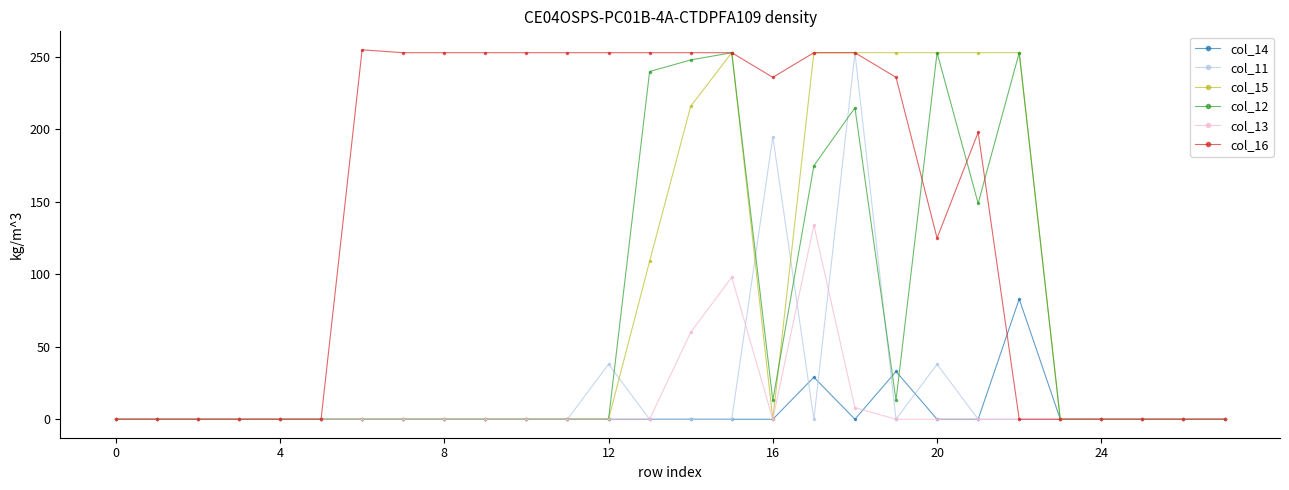

True or false: col_14 has more than 1 interior local peaks.

True